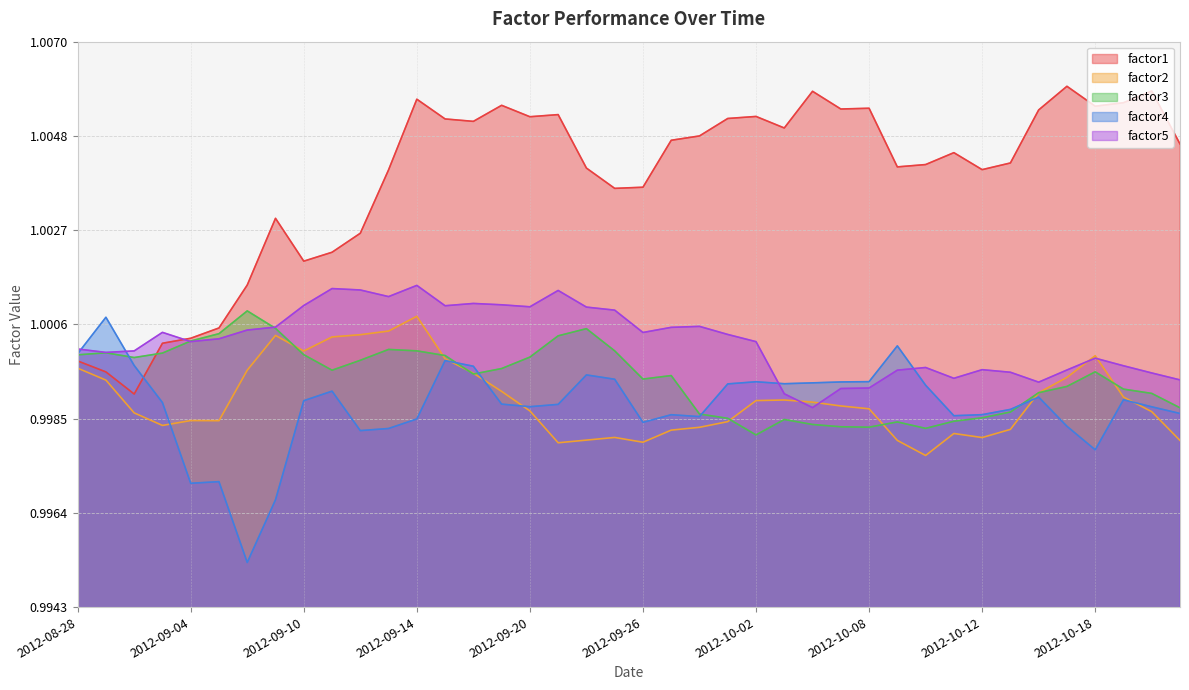

What are all the series names shown in the legend?

factor1, factor2, factor3, factor4, factor5